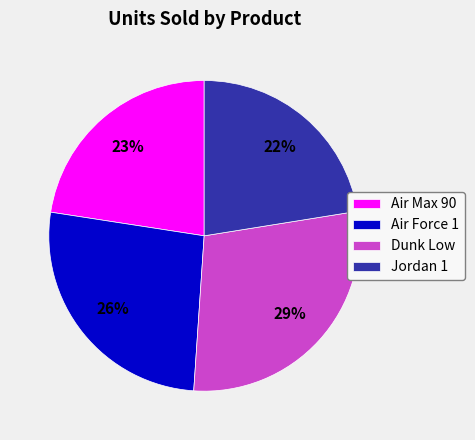

To the nearest percent, what is the combined percentage of Dunk Low and Jordan 1?

51%